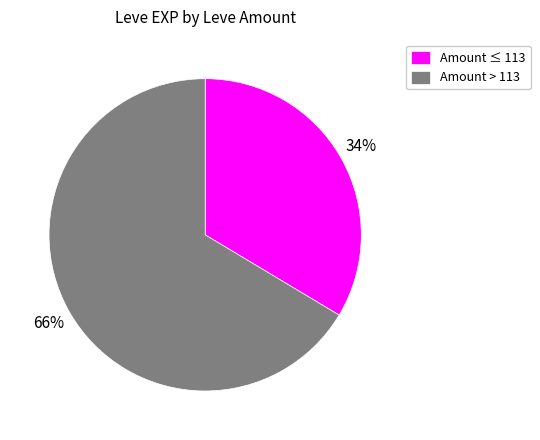

To the nearest percent, what portion does Amount ≤ 113 represent?

34%